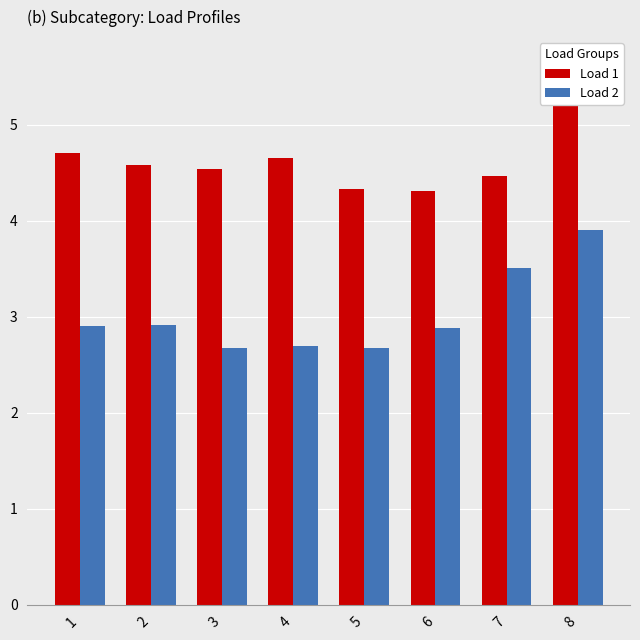

Is the value of Load 1 at 5 greater than the value of Load 2 at 4?

Yes